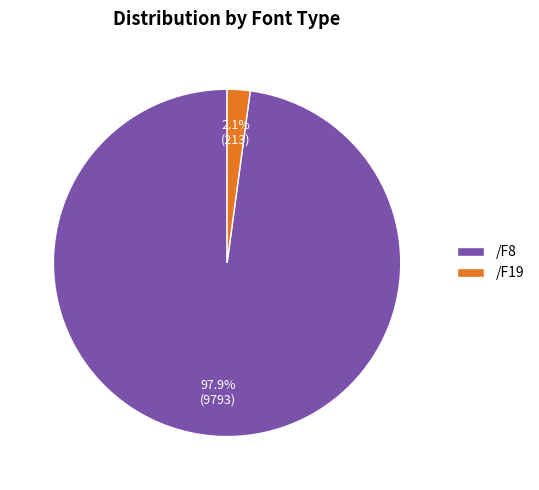

Rank the categories by value from lowest to highest.

/F19, /F8